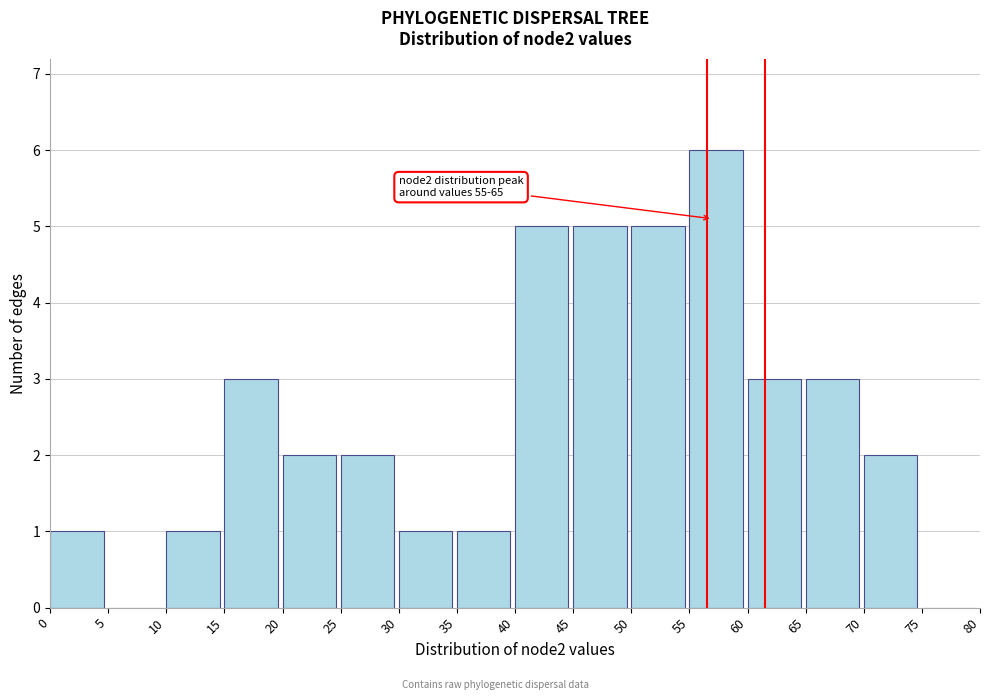

Over which range of the x-axis is the bar tallest?

55 to 60